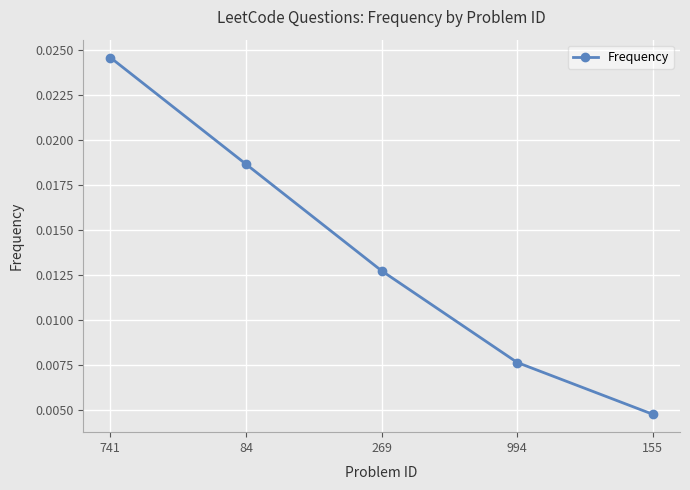

What is the label of the 4th point from the right?

84